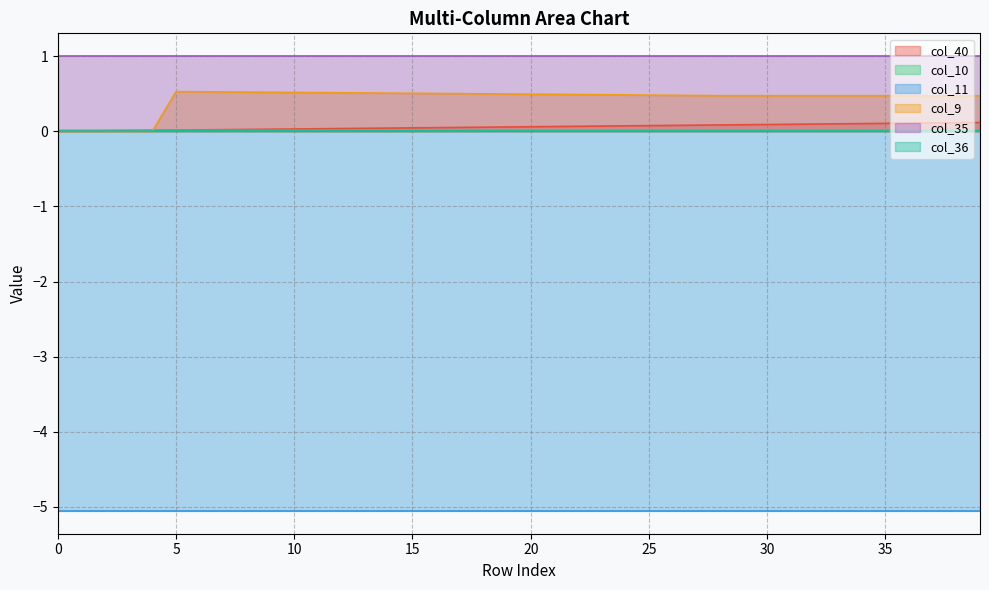

Does the chart display data point markers on the line(s)?

No